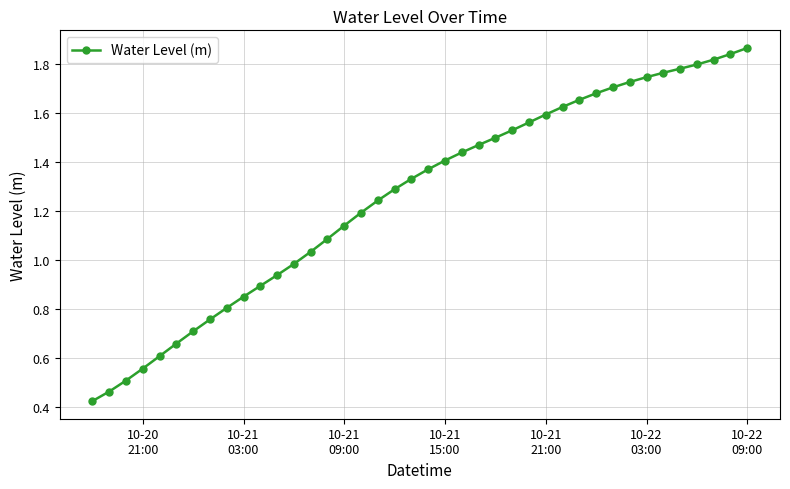

What is the sum of all values?

50.4